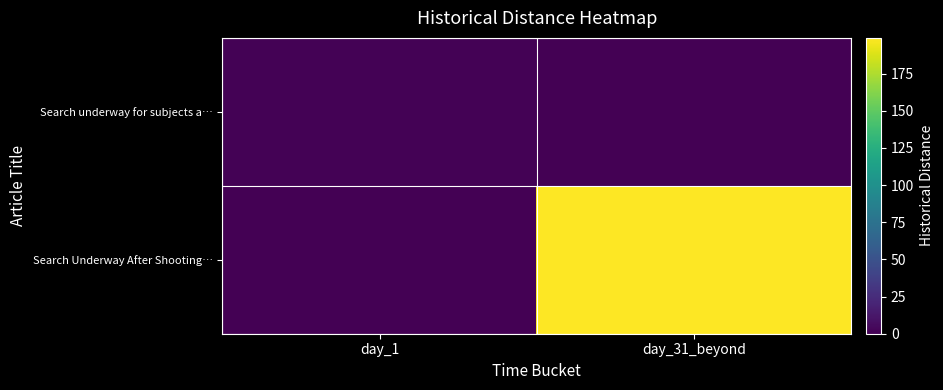

Reading right to left, extract all data points from this chart.

row_0: 0	1
row_1: 199	0